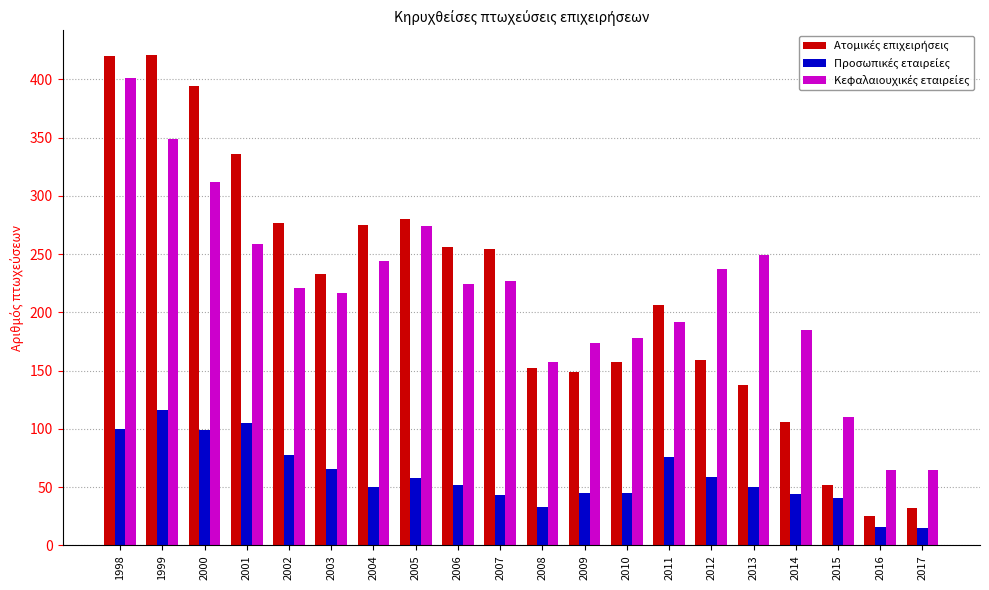

What is the total value across all series at 2007?

524